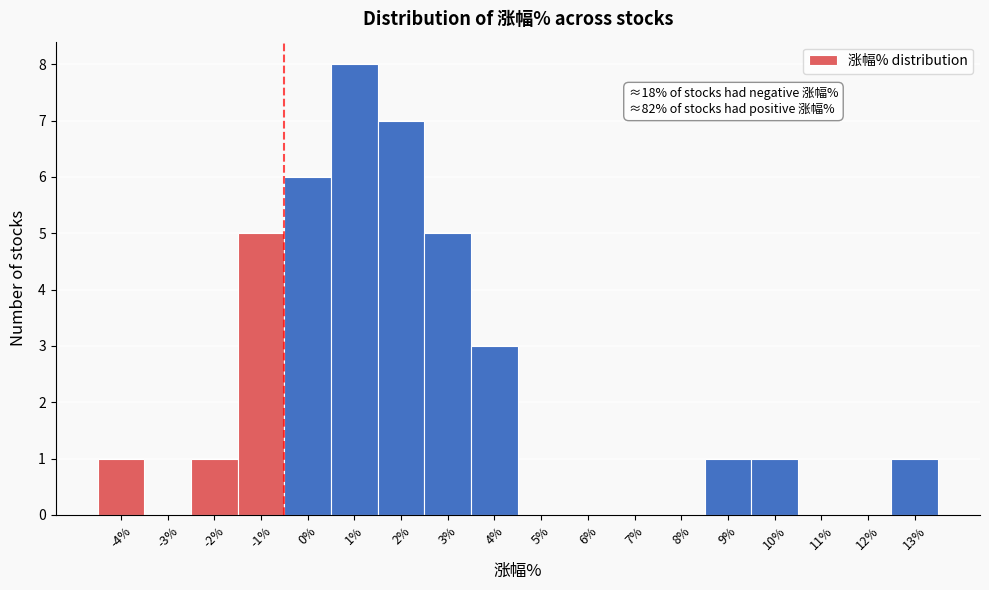

Reading right to left, transcribe all the data shown in this chart.

13%=1	12%=0	11%=0	10%=1	9%=1	8%=0	7%=0	6%=0	5%=0	4%=3	3%=5	2%=7	1%=8	0%=6	-1%=5	-2%=1	-3%=0	-4%=1